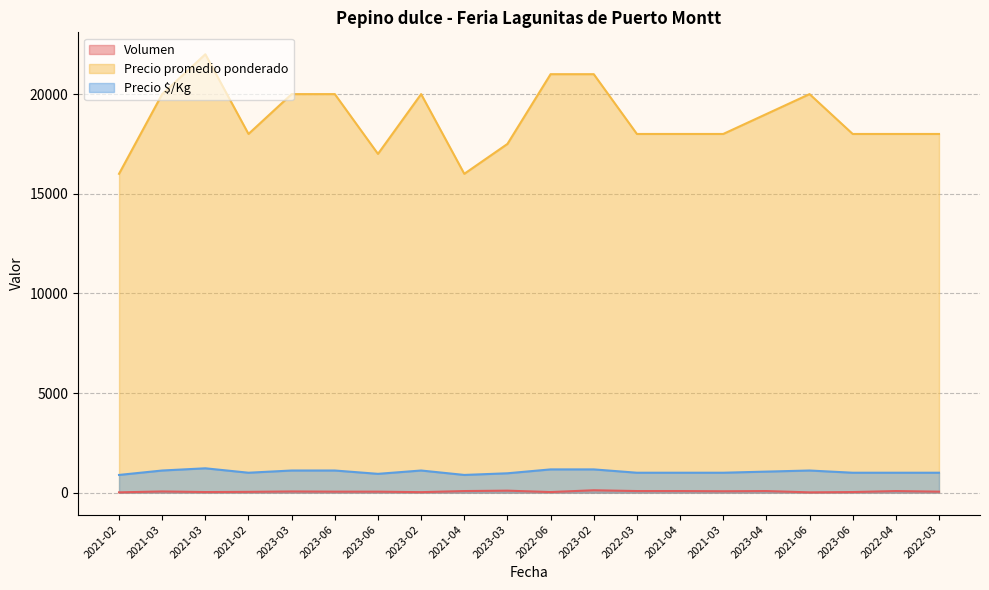

How many series are shown in this chart?

3